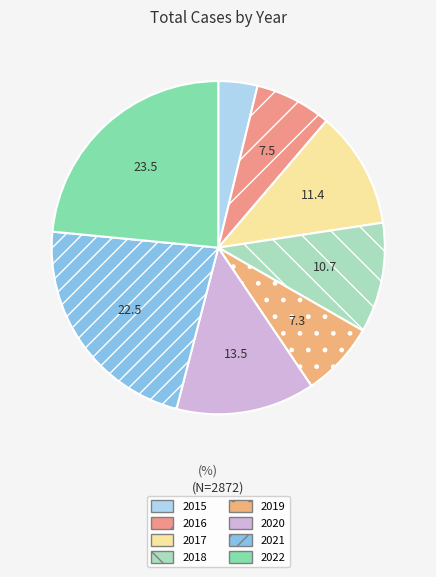

Which category has the biggest portion of the pie?

2022